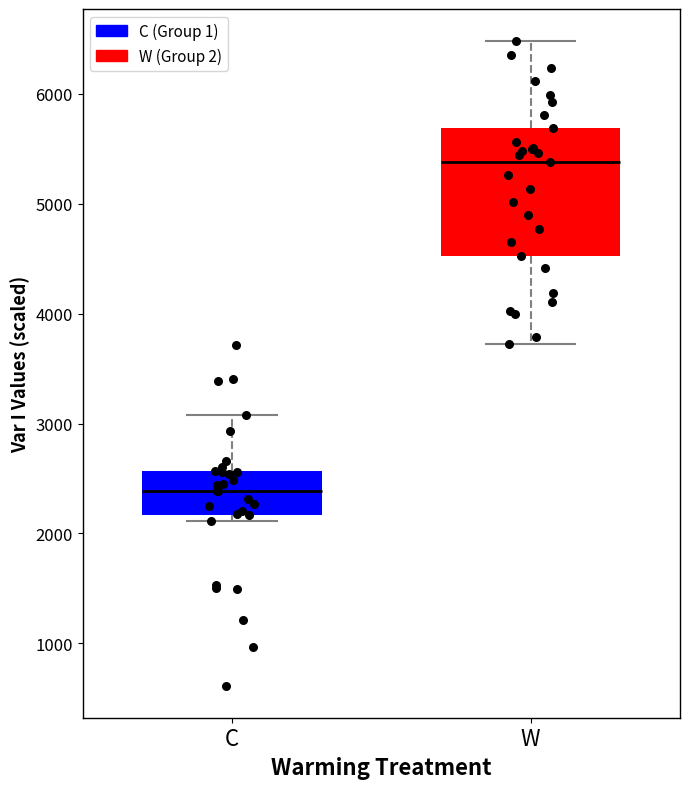

Reading left to right, transcribe this box plot: for each box, give where its median line is, the range the box spans, and where its two whiskers end, as read against the y-axis. The values are not printed on the chart, so give them approximately, as read against the axis.

C: median 2400, box 2200 to 2600, whiskers 2100 to 3100
W: median 5400, box 4500 to 5700, whiskers 3700 to 6500